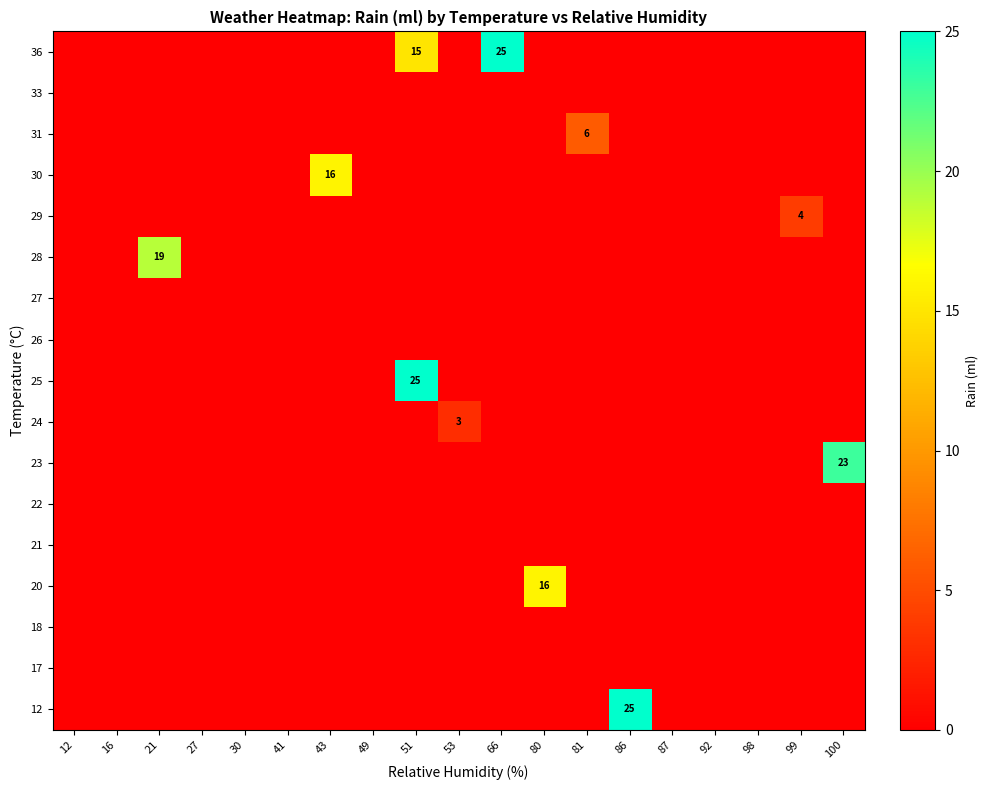

What is the average value of the 28 series?

1